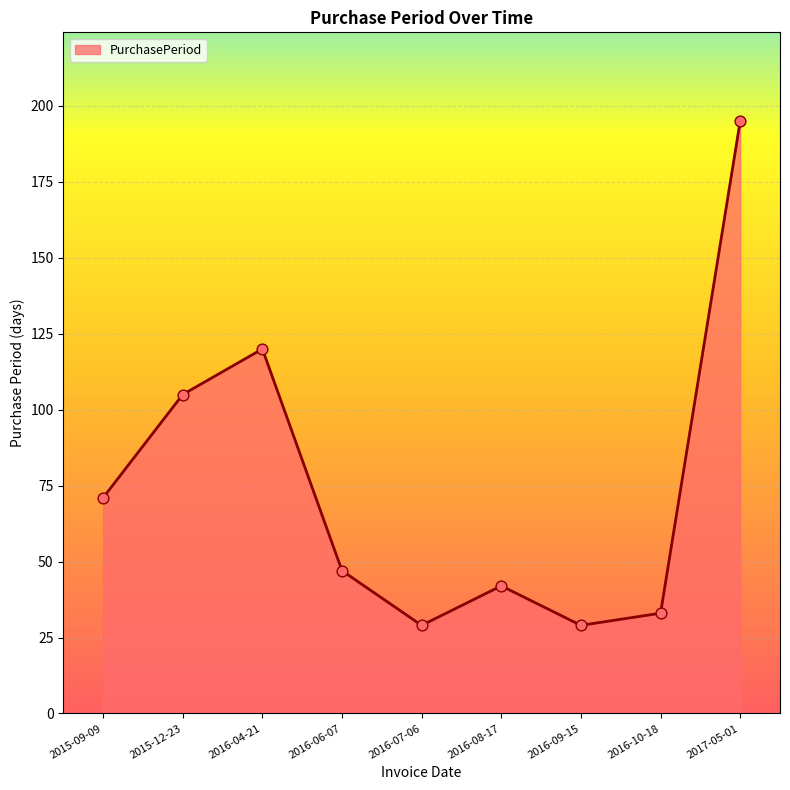

What is the change in value from 2016-04-21 to 2016-06-07?

-73